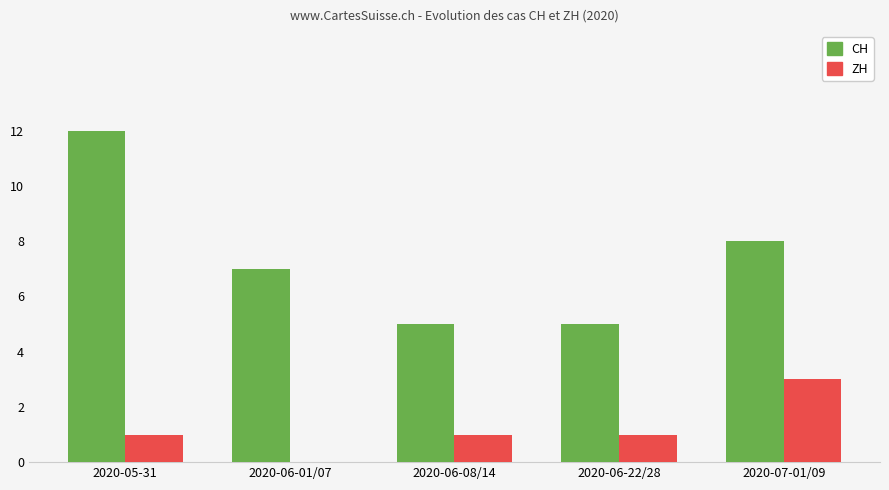

Between 2020-05-31 and 2020-06-08/14, which series saw the biggest shift?

CH